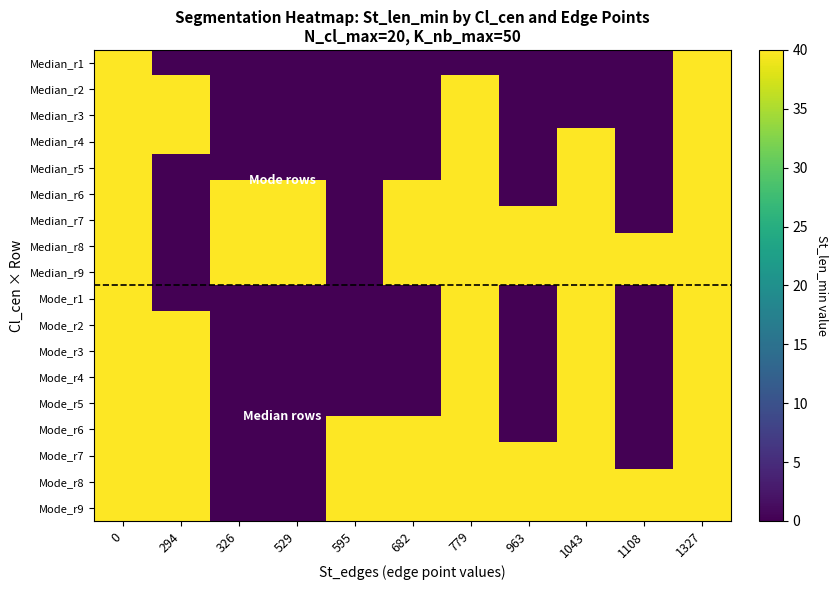

Reading left to right, list all the values displayed in this chart.

Median_r1: 0=40	294=0	326=0	529=0	595=0	682=0	779=0	963=0	1043=0	1108=0	1327=40
Median_r2: 0=40	294=40	326=0	529=0	595=0	682=0	779=40	963=0	1043=0	1108=0	1327=40
Median_r3: 0=40	294=40	326=0	529=0	595=0	682=0	779=40	963=0	1043=0	1108=0	1327=40
Median_r4: 0=40	294=40	326=0	529=0	595=0	682=0	779=40	963=0	1043=40	1108=0	1327=40
Median_r5: 0=40	294=0	326=0	529=0	595=0	682=0	779=40	963=0	1043=40	1108=0	1327=40
Median_r6: 0=40	294=0	326=40	529=40	595=0	682=40	779=40	963=0	1043=40	1108=0	1327=40
Median_r7: 0=40	294=0	326=40	529=40	595=0	682=40	779=40	963=40	1043=40	1108=0	1327=40
Median_r8: 0=40	294=0	326=40	529=40	595=0	682=40	779=40	963=40	1043=40	1108=40	1327=40
Median_r9: 0=40	294=0	326=40	529=40	595=0	682=40	779=40	963=40	1043=40	1108=40	1327=40
Mode_r1: 0=40	294=0	326=0	529=0	595=0	682=0	779=40	963=0	1043=40	1108=0	1327=40
Mode_r2: 0=40	294=40	326=0	529=0	595=0	682=0	779=40	963=0	1043=40	1108=0	1327=40
Mode_r3: 0=40	294=40	326=0	529=0	595=0	682=0	779=40	963=0	1043=40	1108=0	1327=40
Mode_r4: 0=40	294=40	326=0	529=0	595=0	682=0	779=40	963=0	1043=40	1108=0	1327=40
Mode_r5: 0=40	294=40	326=0	529=0	595=0	682=0	779=40	963=0	1043=40	1108=0	1327=40
Mode_r6: 0=40	294=40	326=0	529=0	595=40	682=40	779=40	963=0	1043=40	1108=0	1327=40
Mode_r7: 0=40	294=40	326=0	529=0	595=40	682=40	779=40	963=40	1043=40	1108=0	1327=40
Mode_r8: 0=40	294=40	326=0	529=0	595=40	682=40	779=40	963=40	1043=40	1108=40	1327=40
Mode_r9: 0=40	294=40	326=0	529=0	595=40	682=40	779=40	963=40	1043=40	1108=40	1327=40